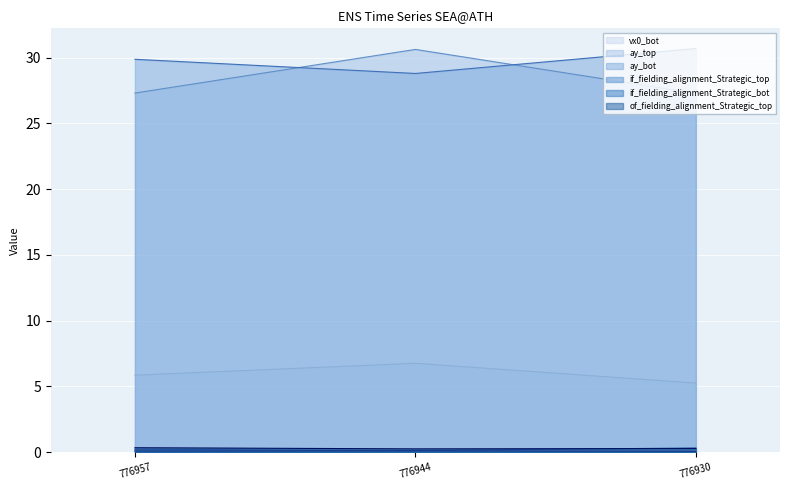

At how many categories does at least one series exceed 26?

3